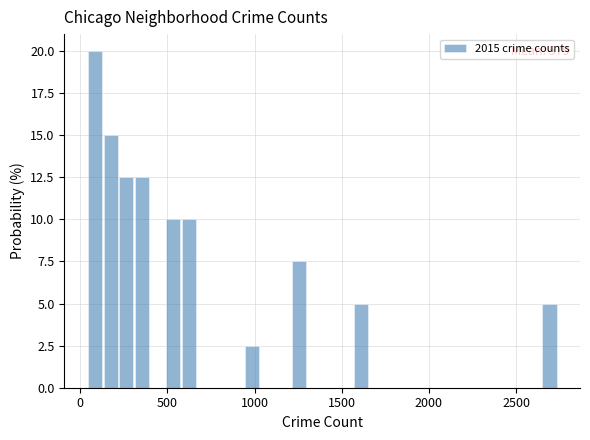

Read against the x-axis, roughly where is the centre of the tallest bar?

100